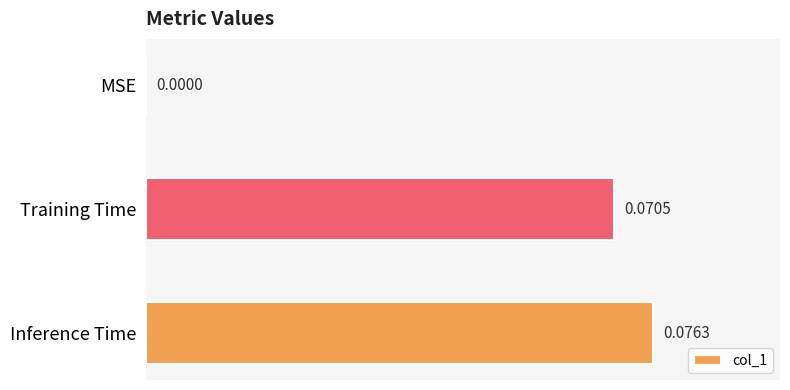

Where is the data nearest to the value 0?

MSE